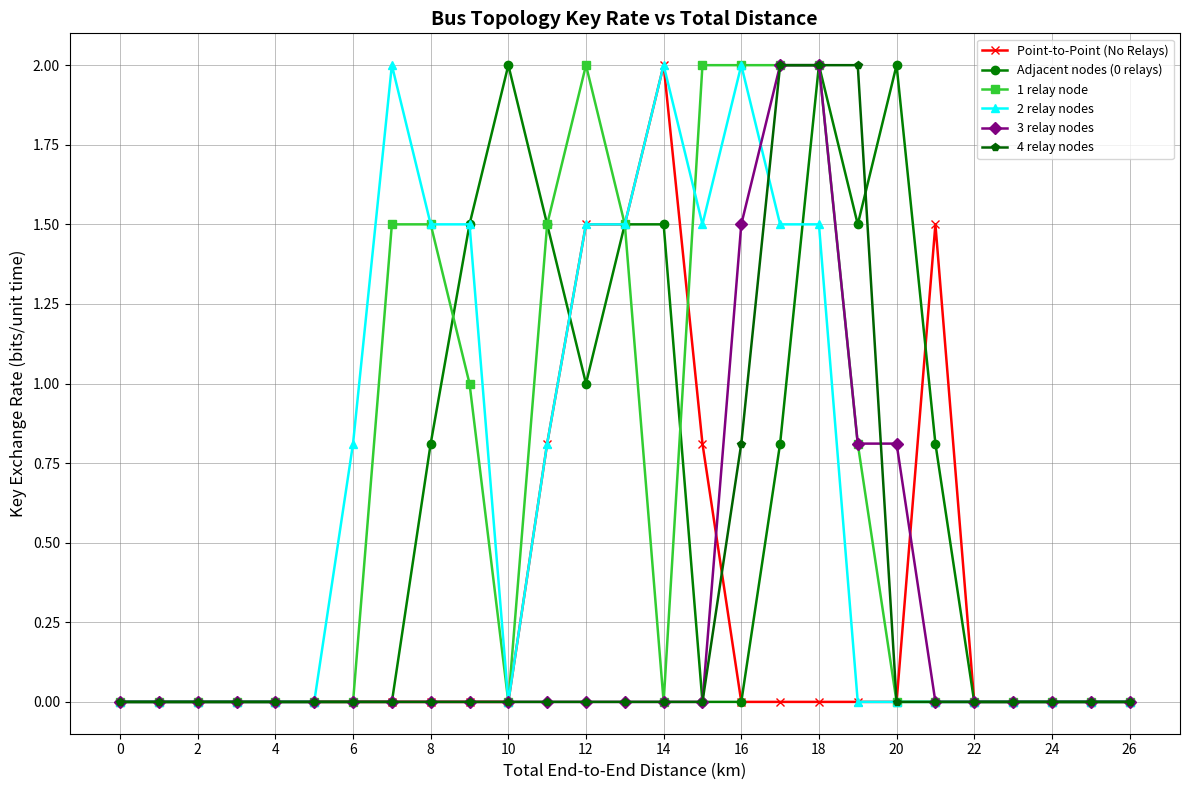

True or false: Point-to-Point (No Relays) has more than 1 points higher than both neighbors.

True